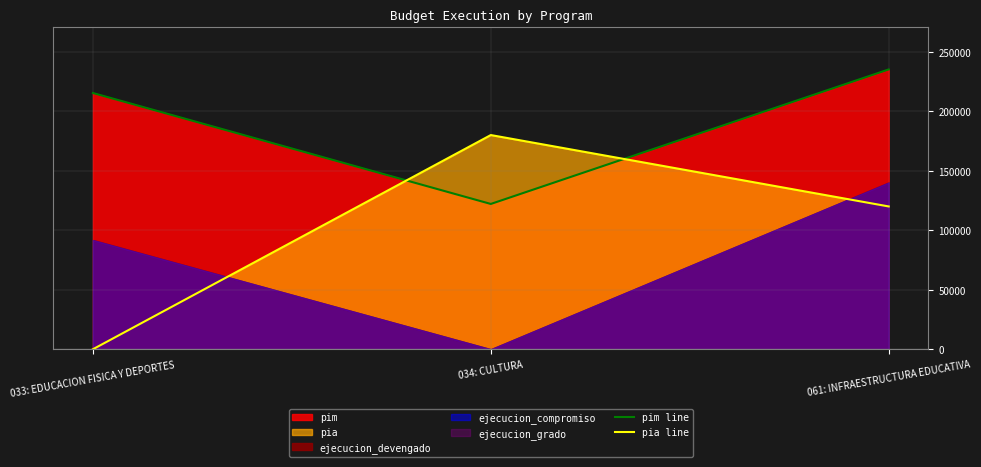

Reading right to left, transcribe all the data shown in this chart.

pim line: 061: INFRAESTRUCTURA EDUCATIVA=235146	034: CULTURA=122095	033: EDUCACION FISICA Y DEPORTES=215329
pia line: 061: INFRAESTRUCTURA EDUCATIVA=120000	034: CULTURA=180000	033: EDUCACION FISICA Y DEPORTES=0